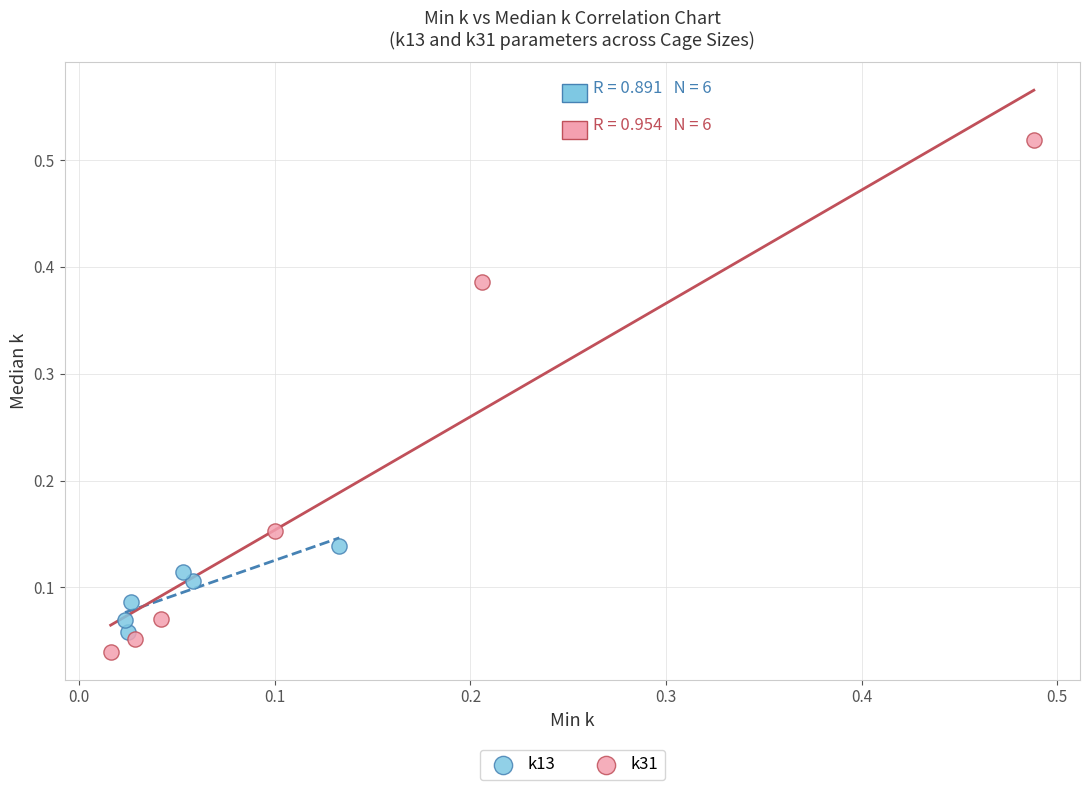

Which series contains the highest Y value?

k31